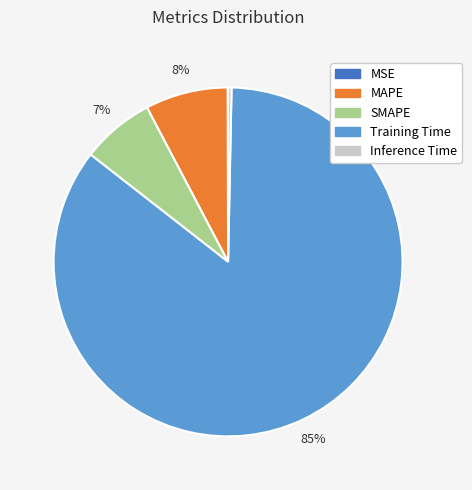

Is there any slice that represents more than half of the pie?

Yes